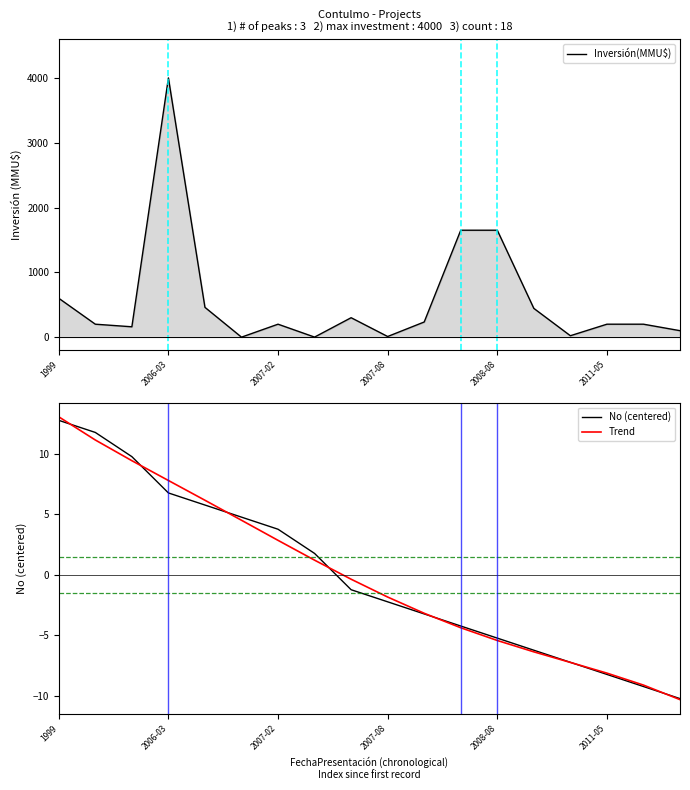

How many values in the No (centered) series exceed -1?

8